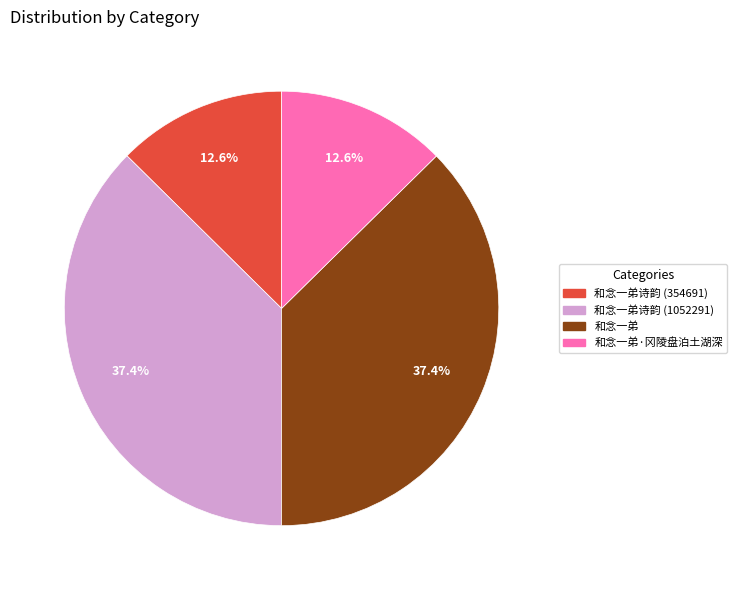

Is there a majority slice in this chart?

No